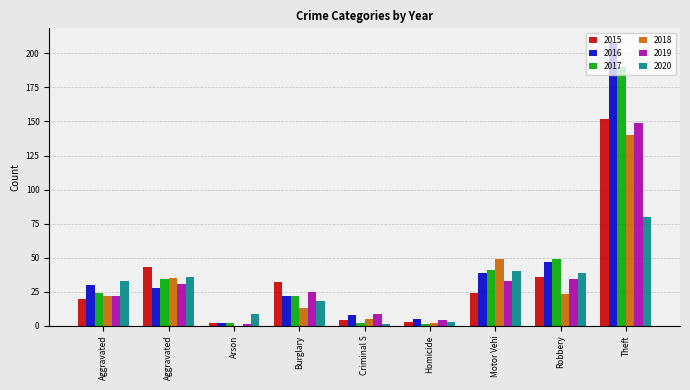

Which series has the largest total across all categories?

2016